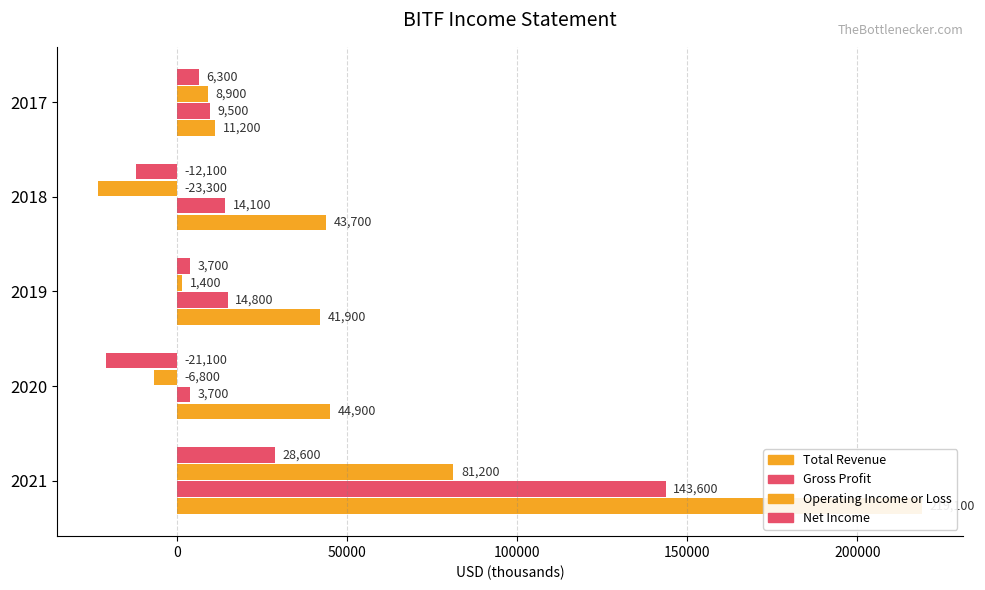

At how many categories does at least one series exceed 130777?

1